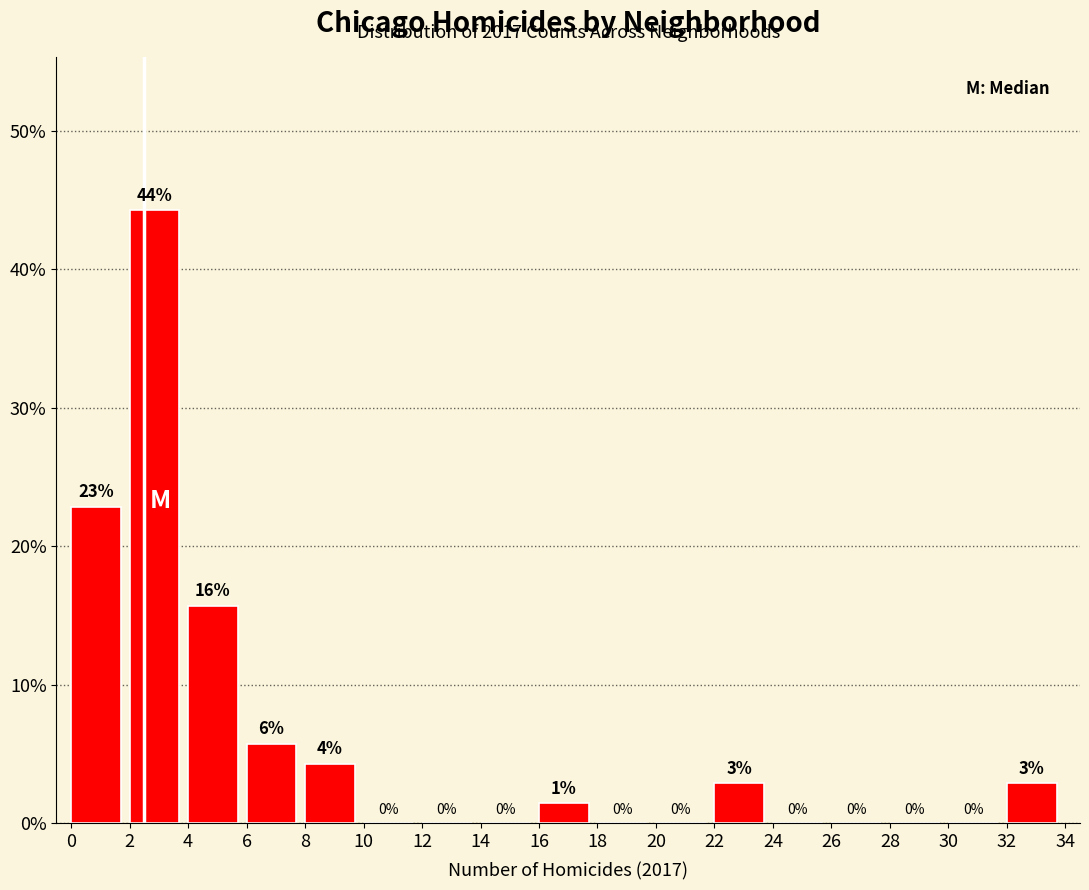

Which range on the x-axis has the tallest bar?

2 to 4